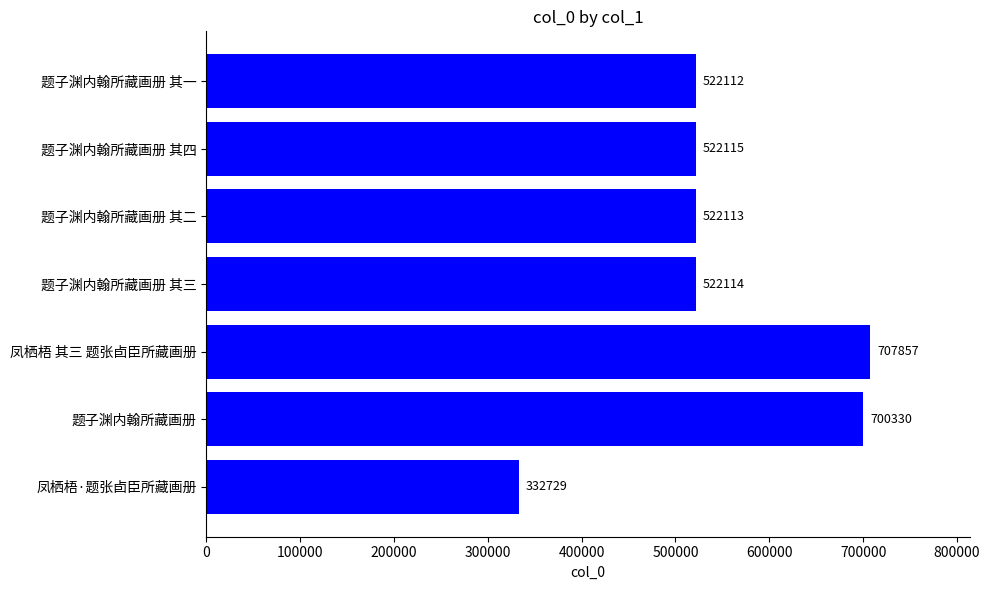

Which label corresponds to the largest value in the chart?

凤栖梧 其三 题张卣臣所藏画册